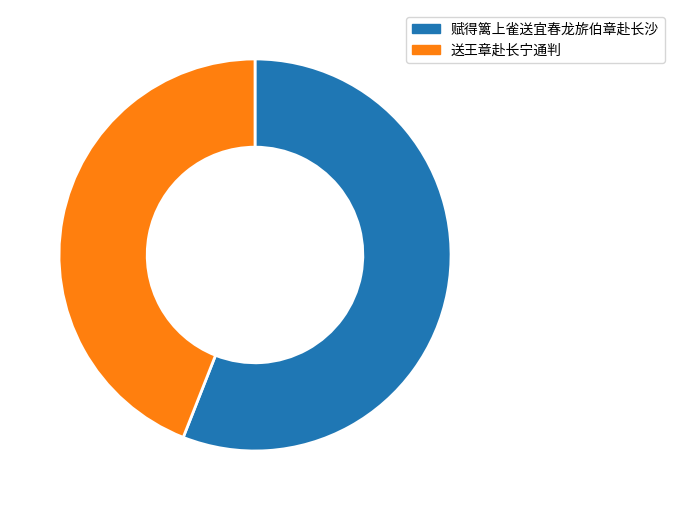

Do 赋得篱上雀送宜春龙旂伯章赴长沙 and 送王章赴长宁通判 together represent more than half of the pie?

Yes